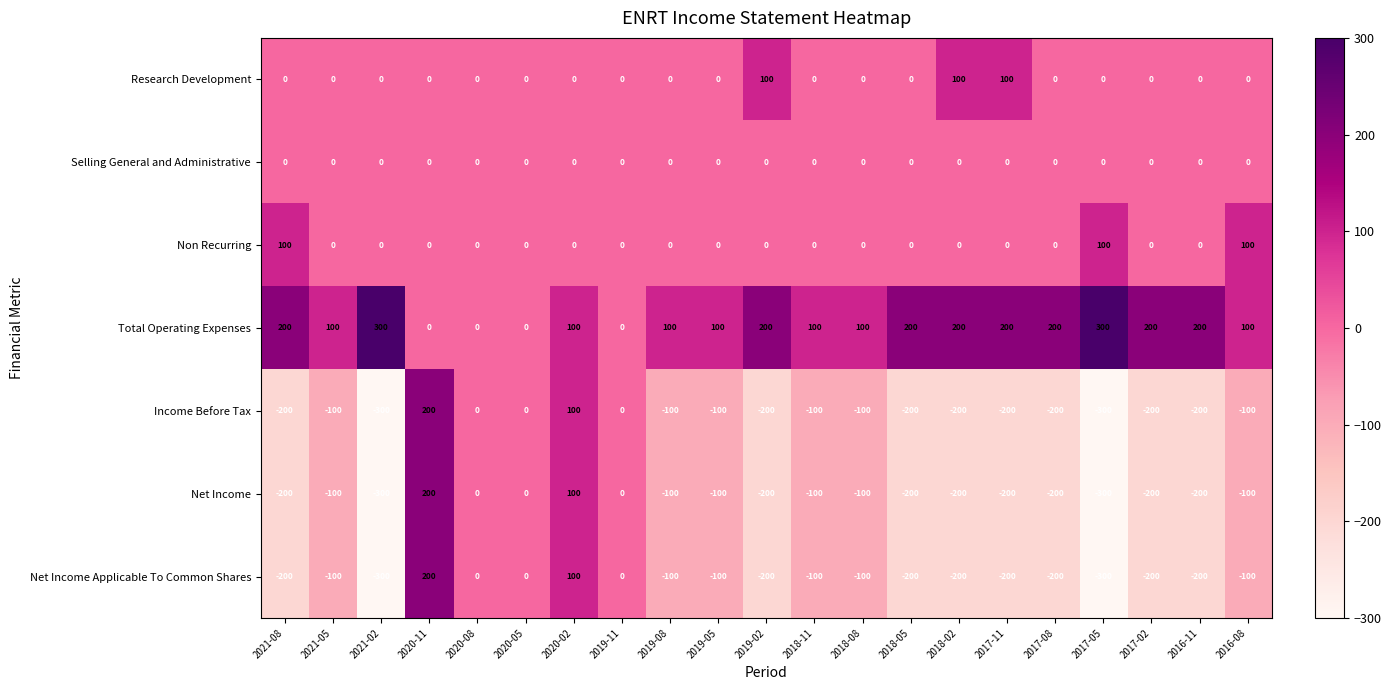

At which category is the sum across all series the highest?

2020-11